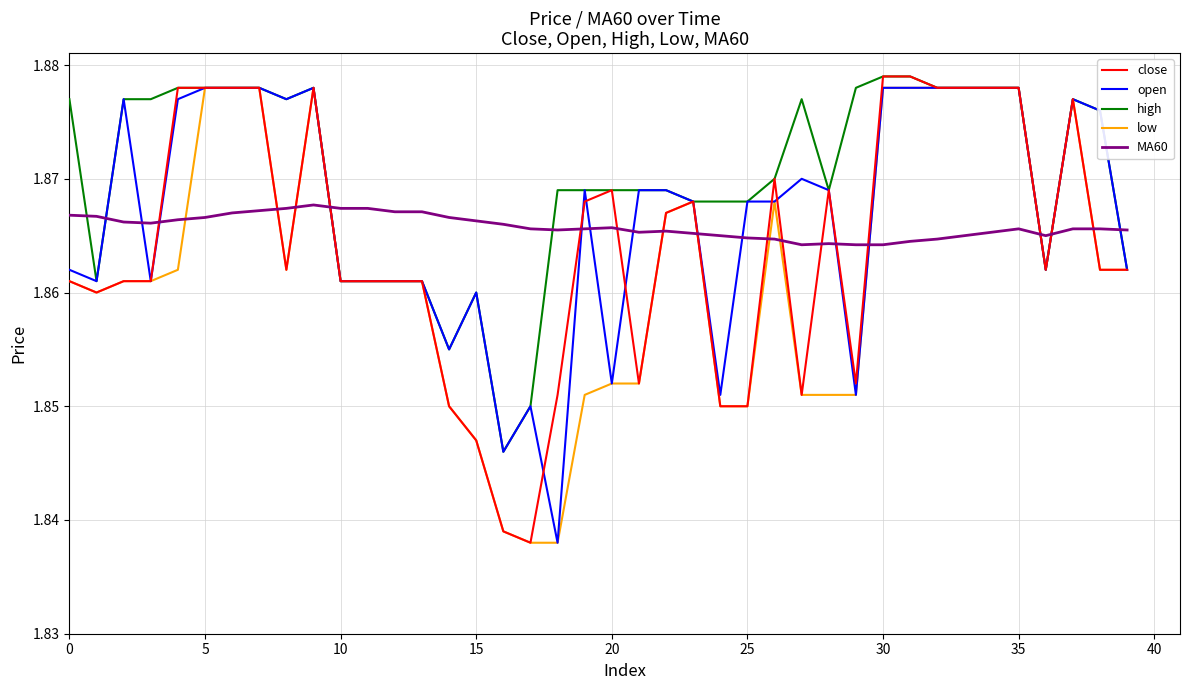

How many times do close and MA60 cross each other?

16